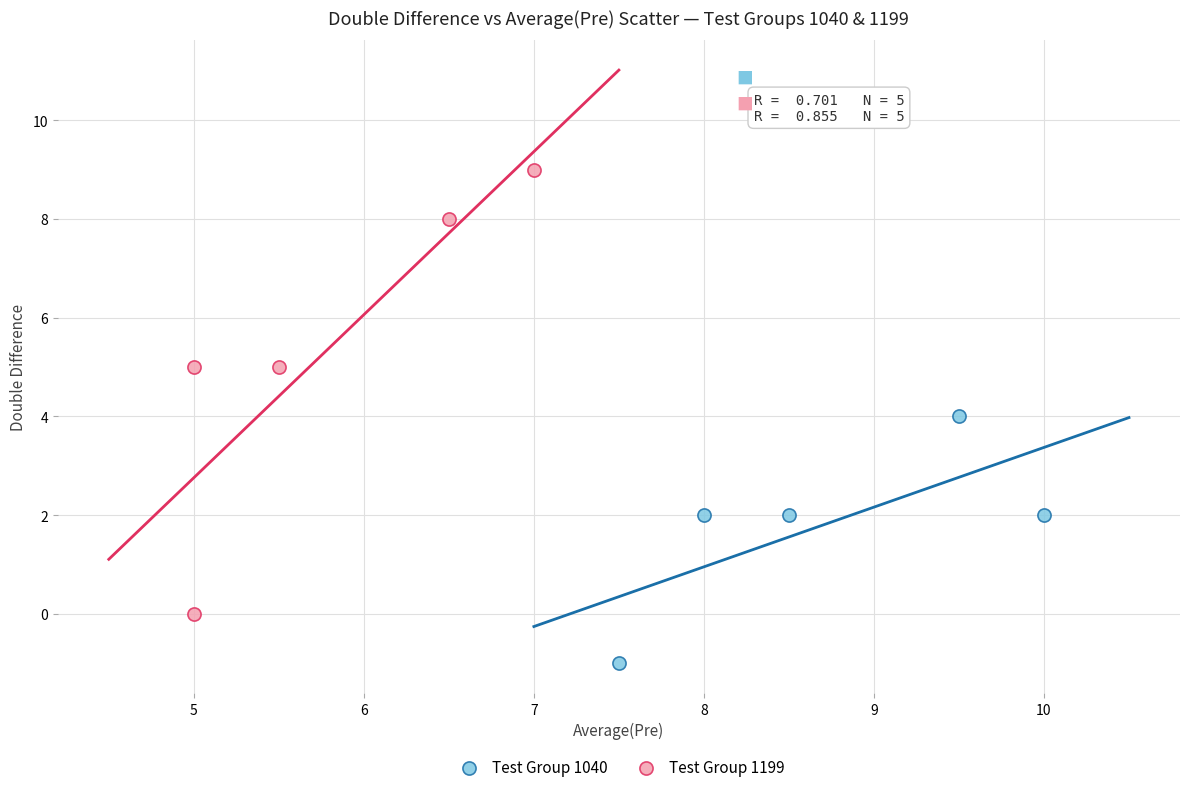

Which series has the largest Y range (max minus min)?

Test Group 1199